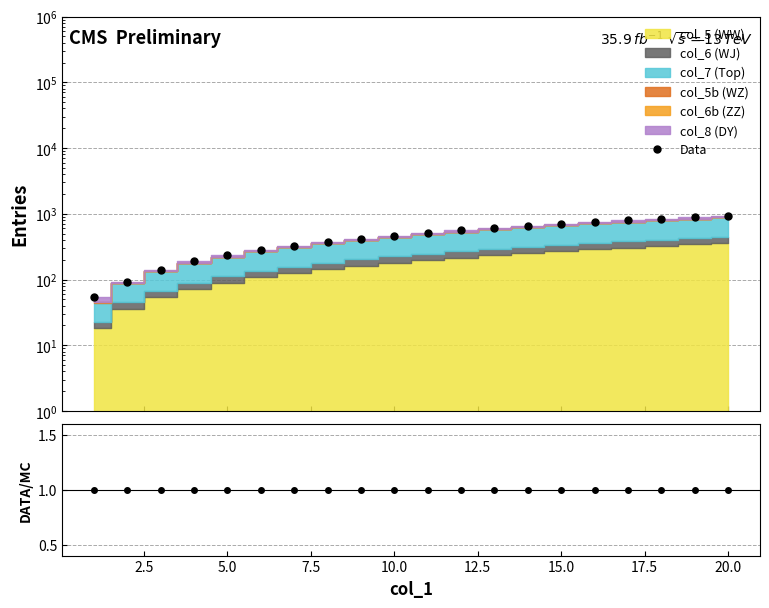

True or false: Data has a value of 333.7 at 7.5.

False